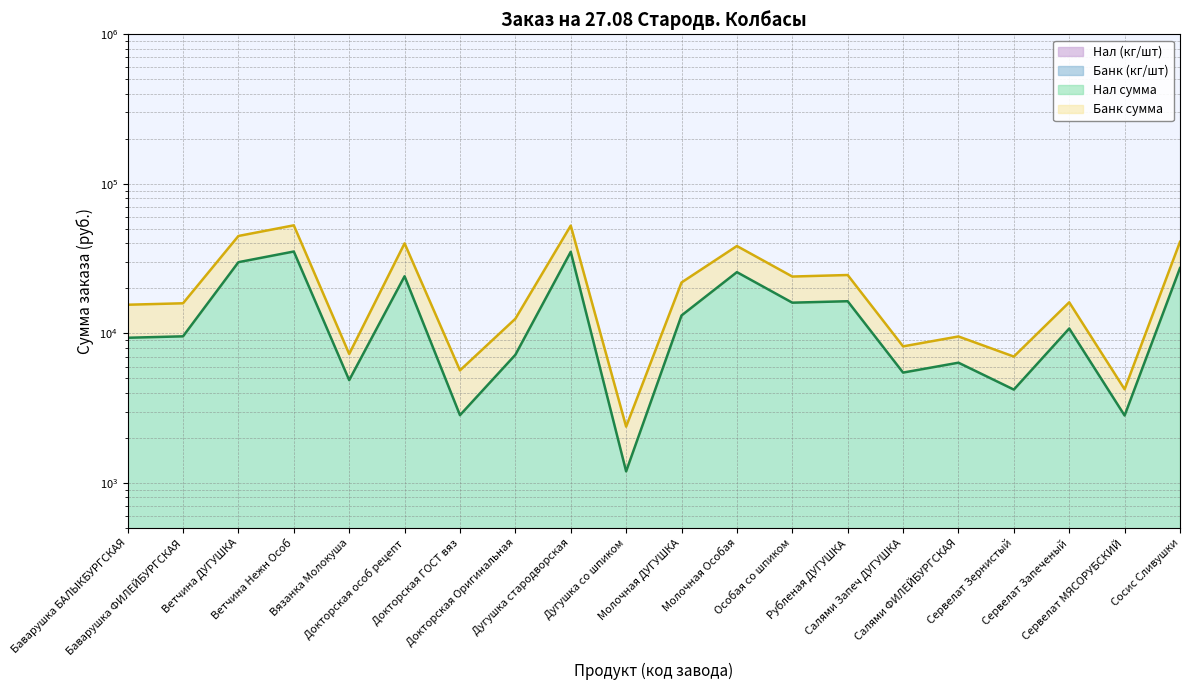

What is the minimum value for Нал сумма?

1195